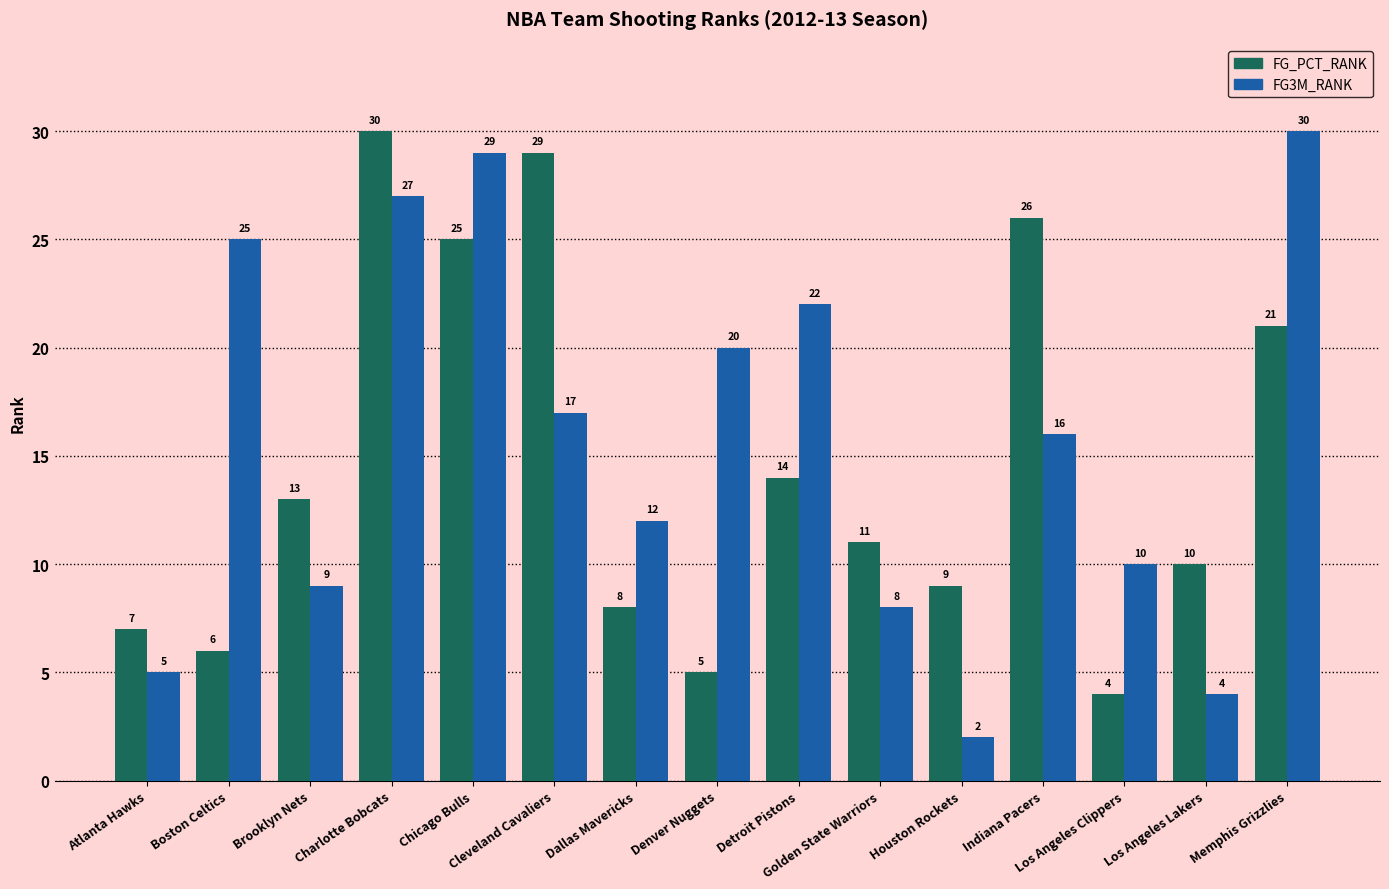

What is the total value across all series at Cleveland Cavaliers?

46